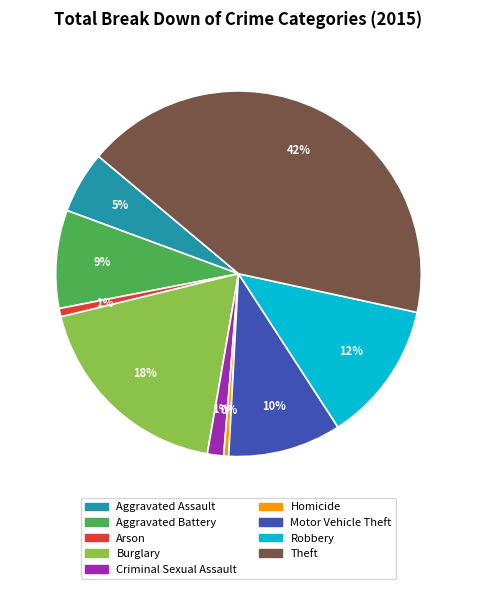

Which slice is the largest?

Theft